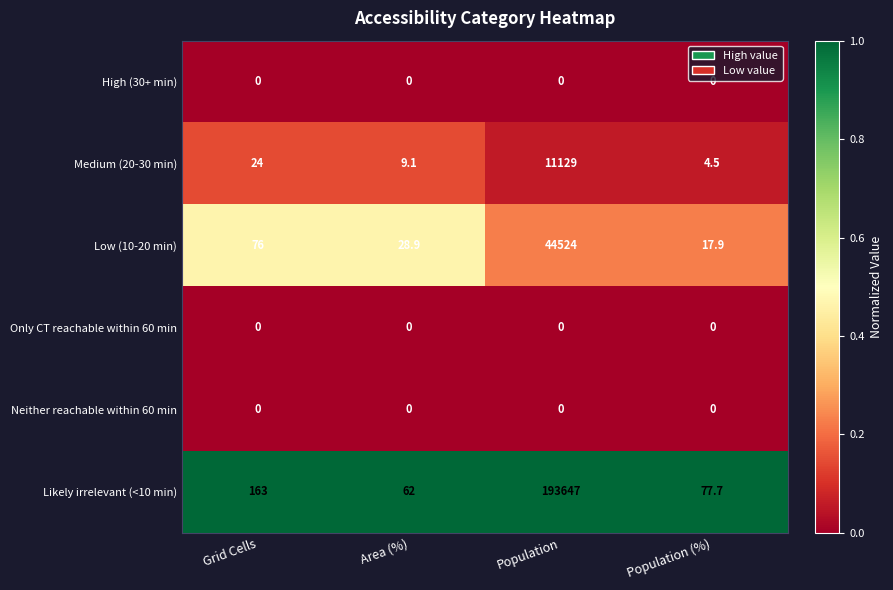

At which category is the sum across all series the highest?

Population